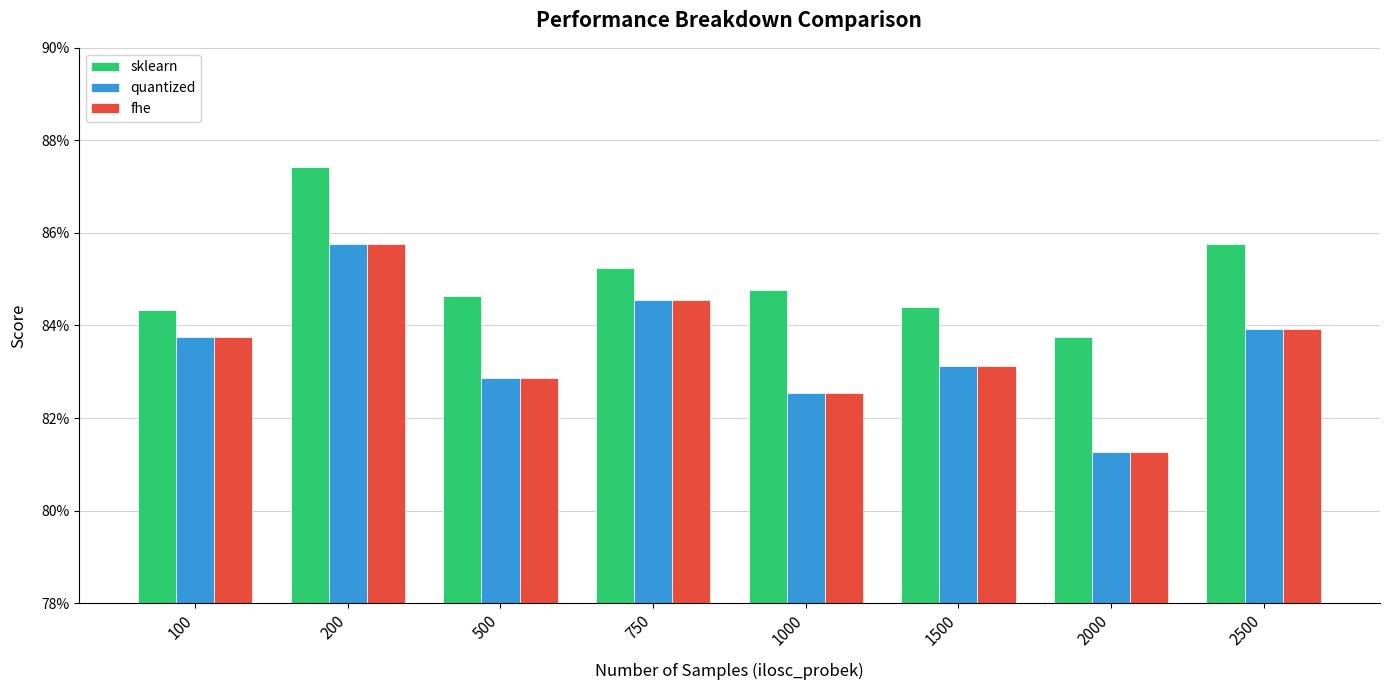

What is the greatest value displayed?

0.9